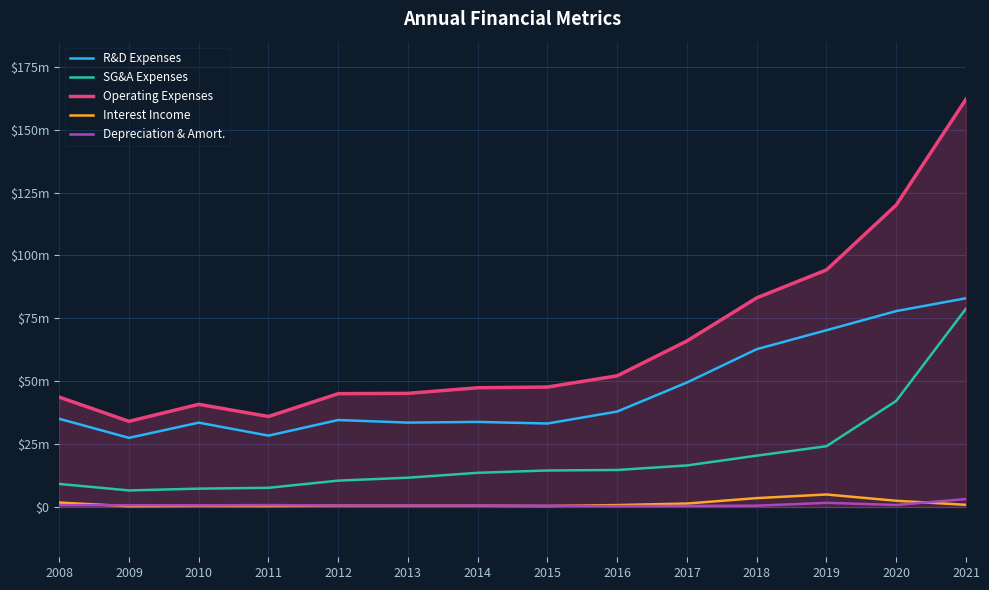

True or false: Interest Income and Operating Expenses cross at least once.

False